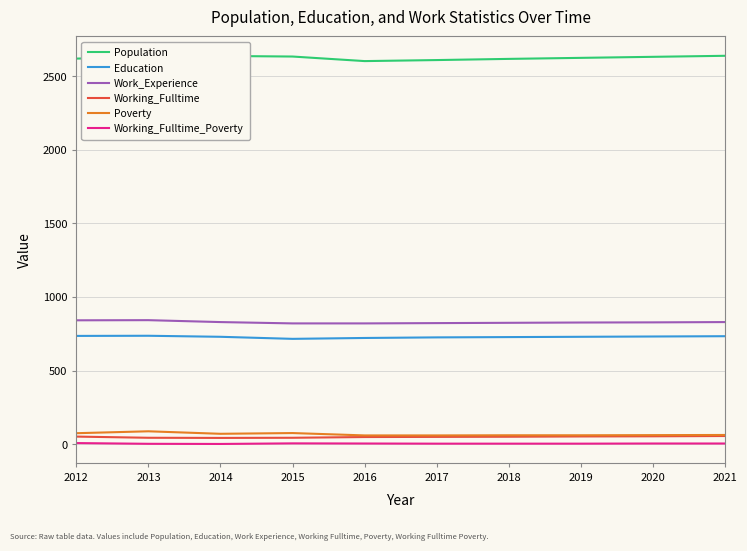

How many lines are shown in the chart?

6